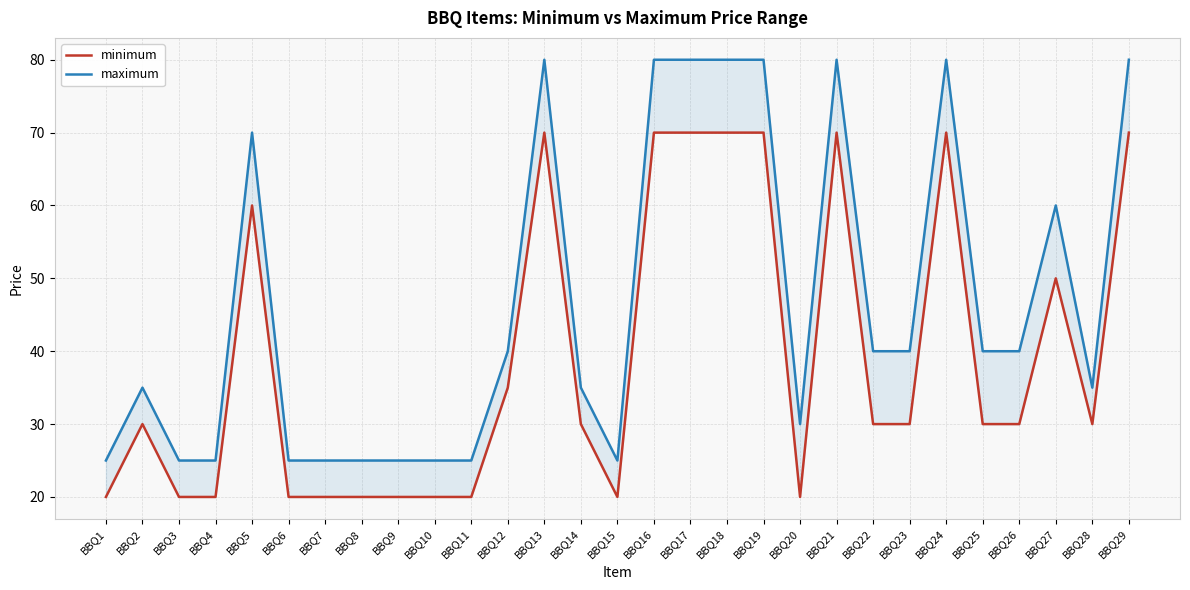

True or false: maximum and minimum cross at least once.

False